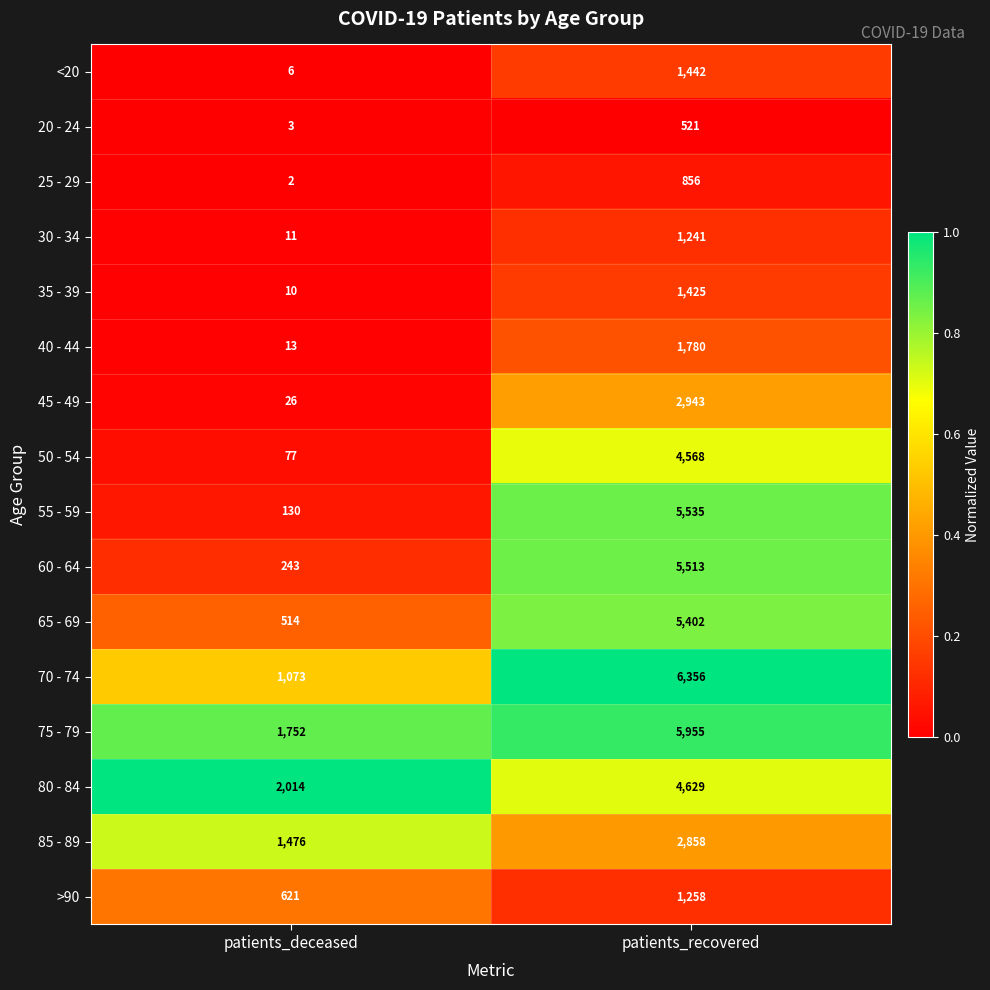

The 75 - 79 series shows 5955 at patients_recovered. True or false?

True